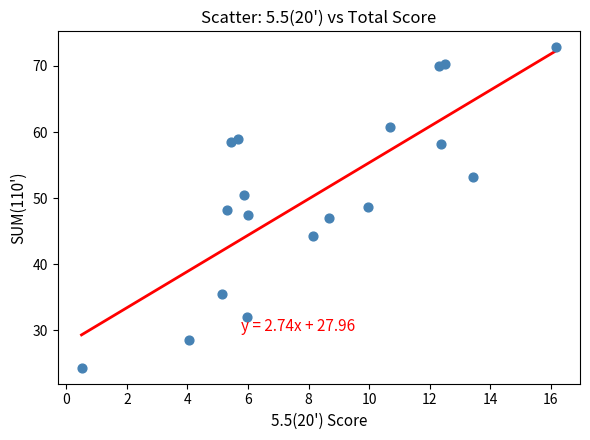

What is the range of Y values (max minus min)?

48.4